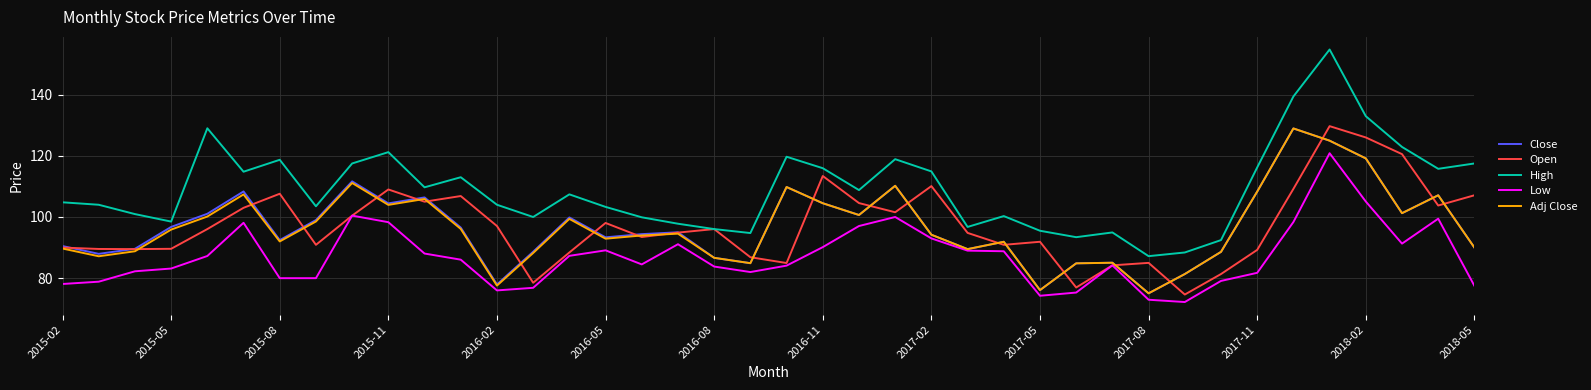

What are all the series names shown in the legend?

Close, Open, High, Low, Adj Close